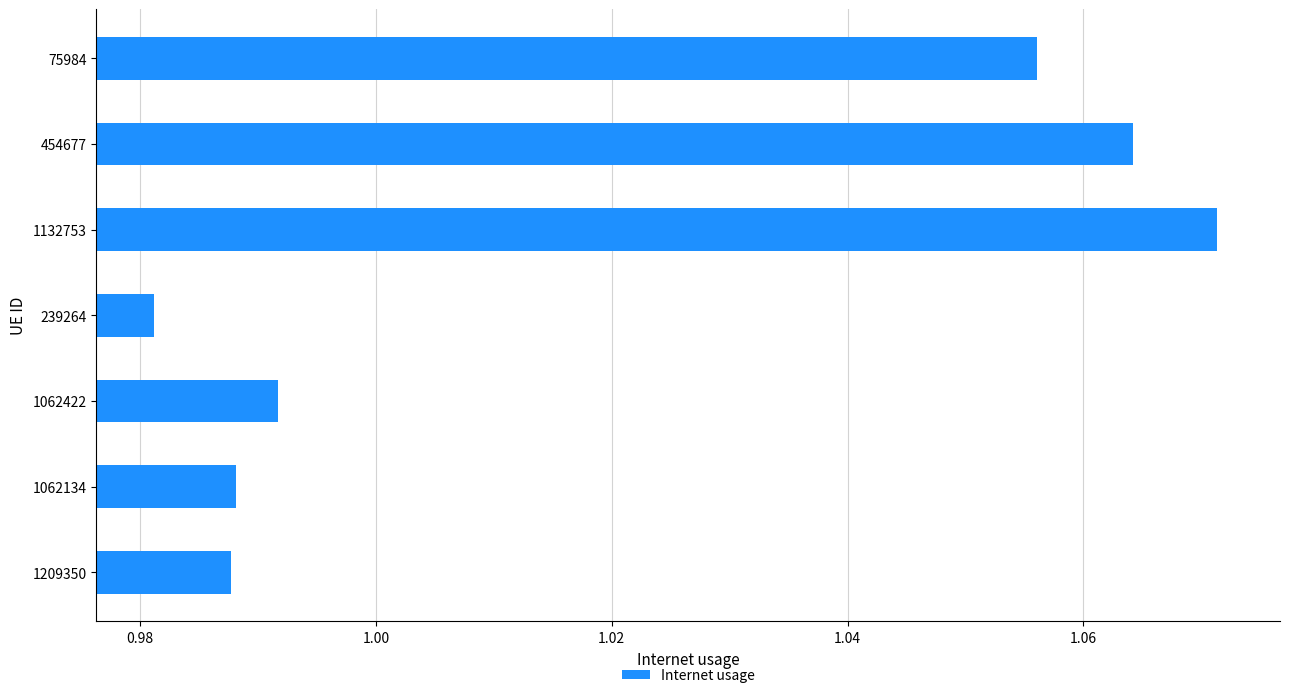

The chart shows a value of 0.6 at 75984. True or false?

False